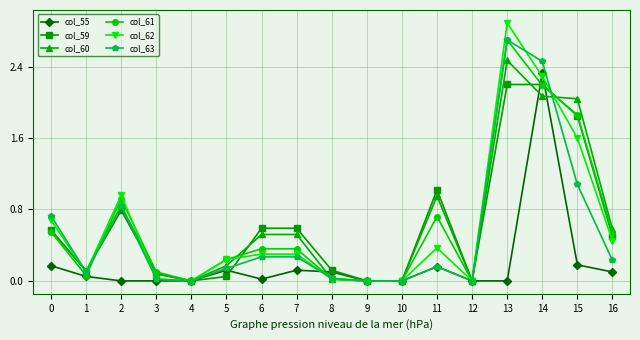

The value of col_59 at 3 is 0.1. True or false?

True